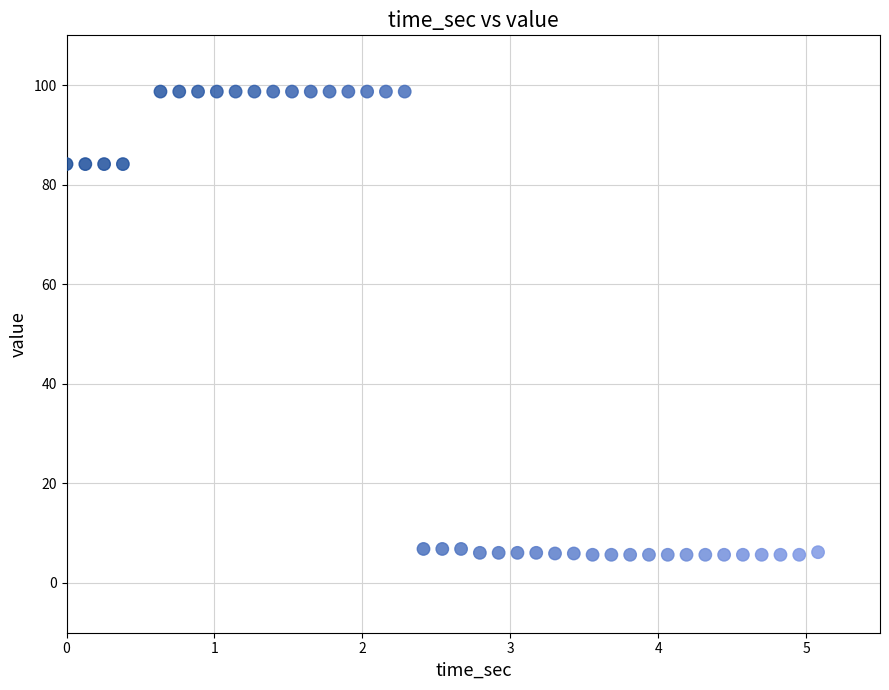

What is the range of X values (max minus min)?

5.1